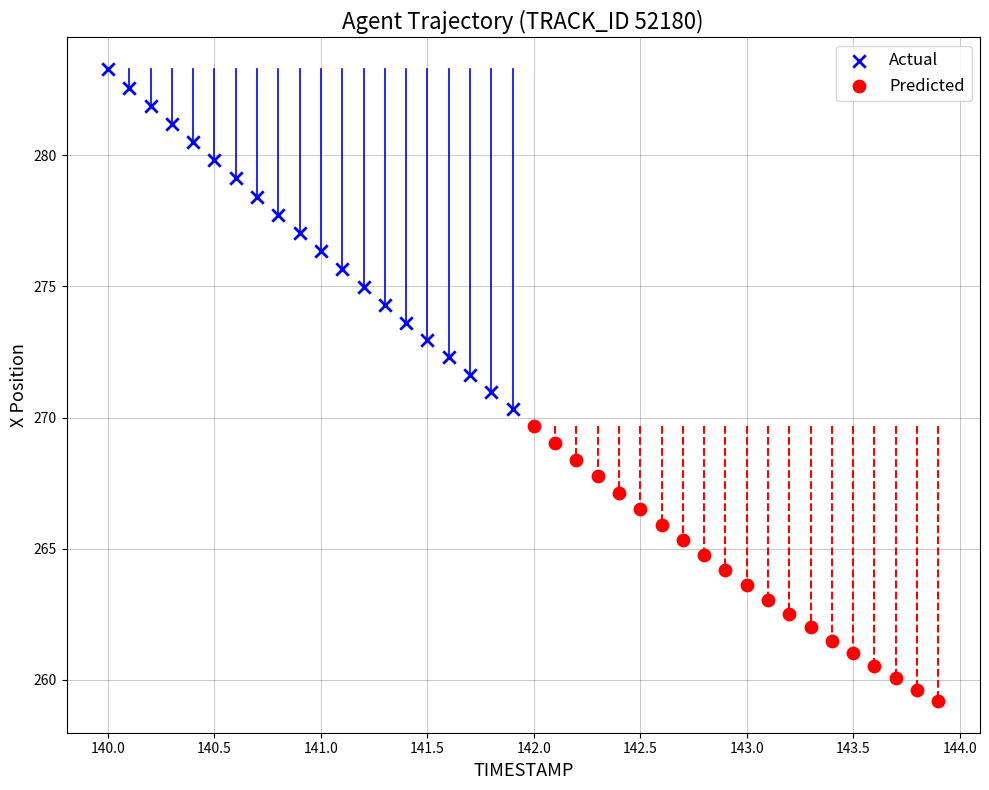

Which series contains the lowest Y value?

Predicted